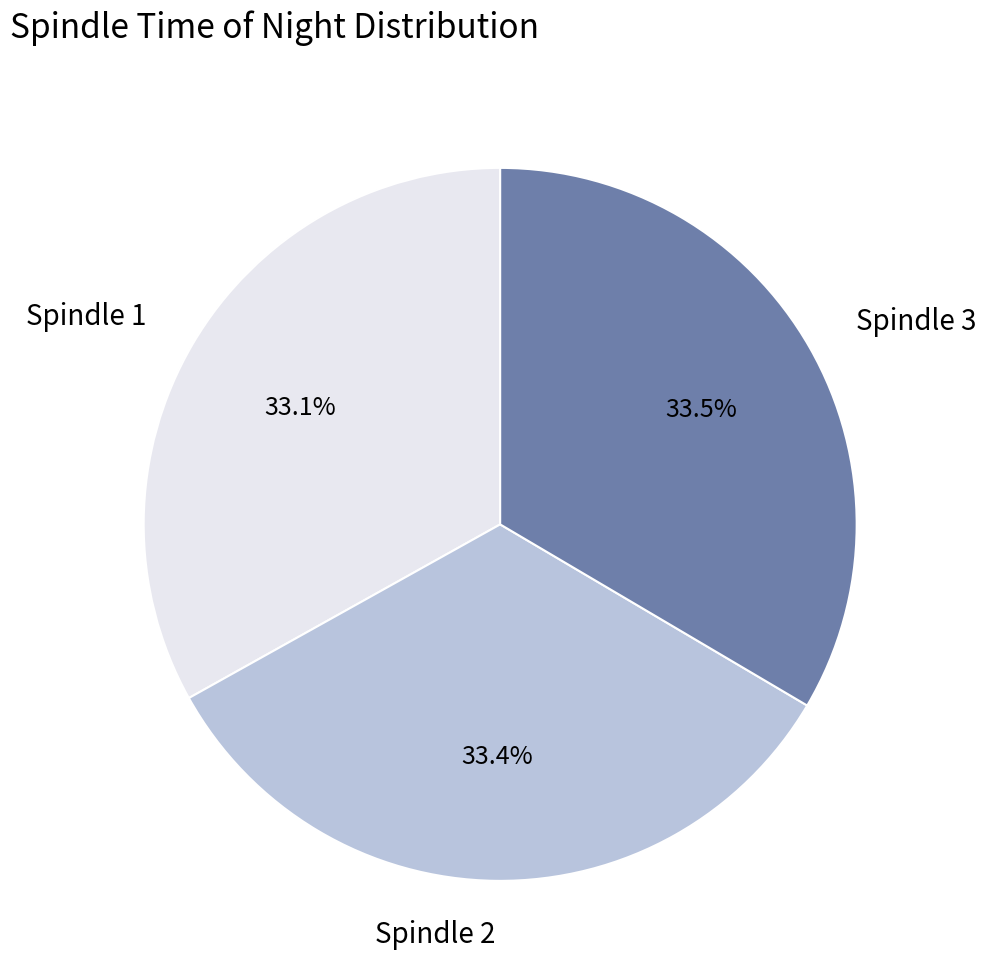

Do Spindle 2 and Spindle 3 together represent more than half of the pie?

Yes